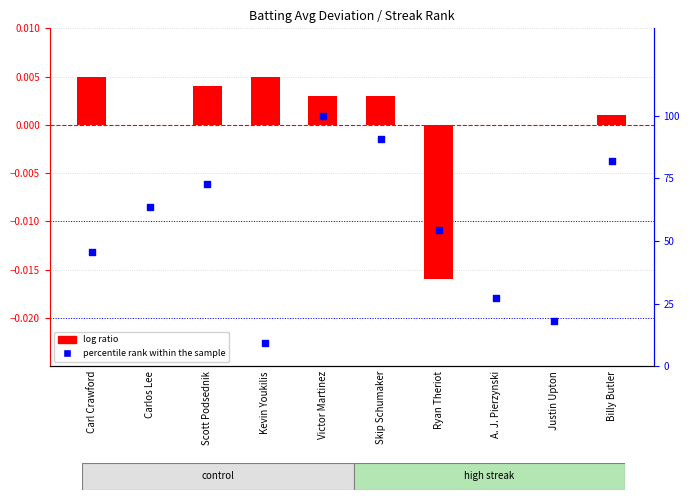

Is the value of percentile rank within the sample at Scott Podsednik greater than the value of log ratio at Billy Butler?

Yes